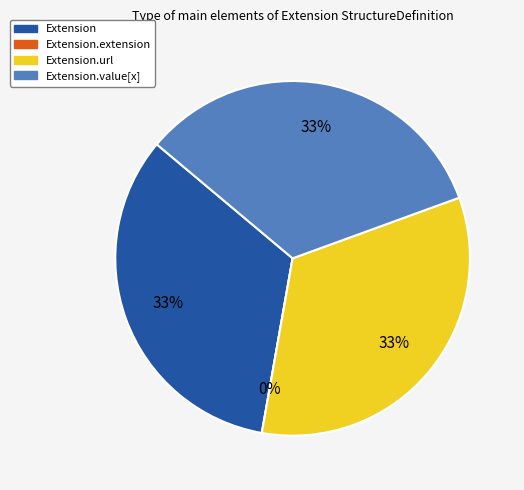

To the nearest percent, what is the difference between the Extension and Extension.extension slice percentages?

33%